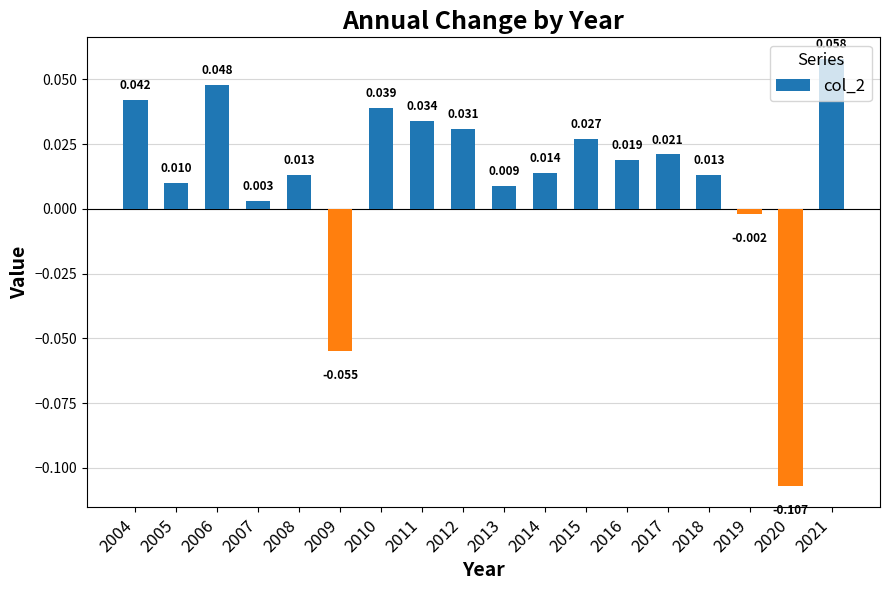

Are the bars horizontal?

No